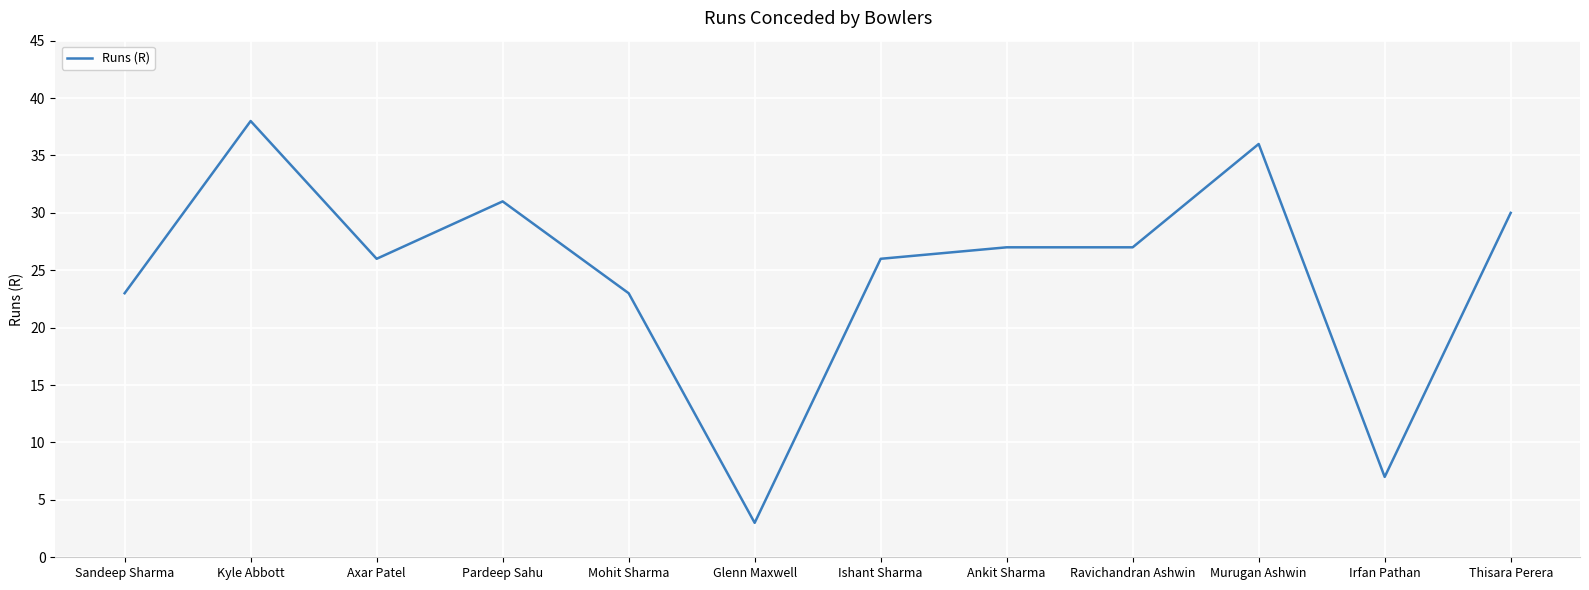

What is the ratio of the value at Murugan Ashwin to the value at Axar Patel?

1.4